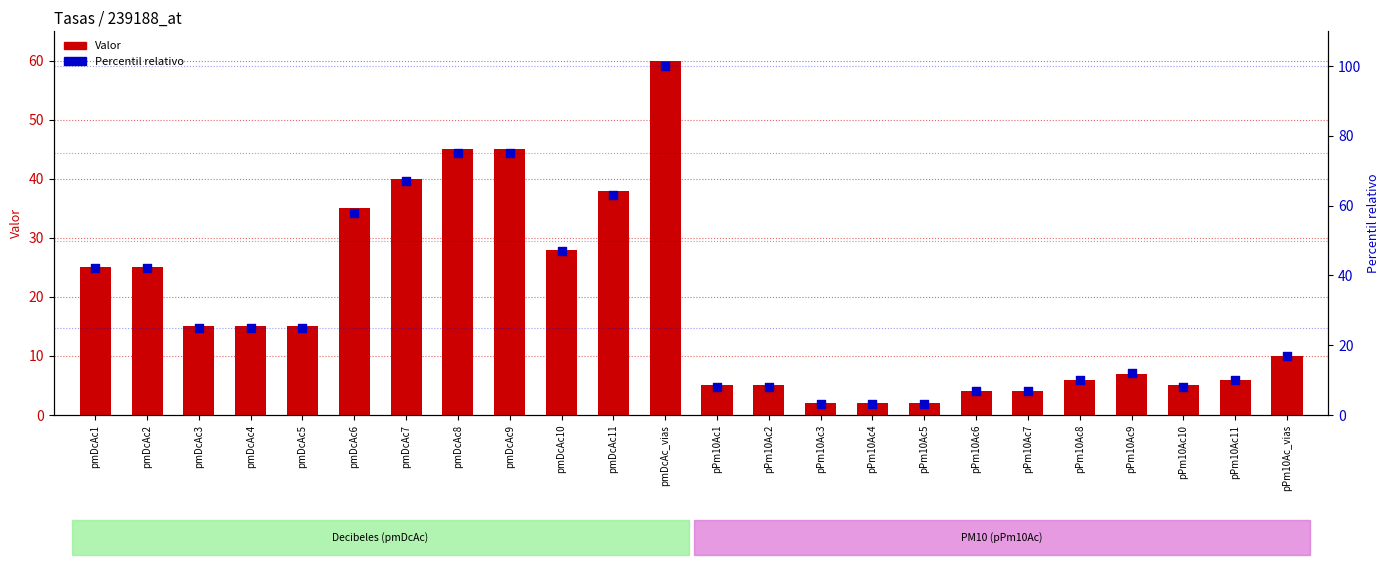

At which category is the sum across all series the highest?

pmDcAc_vias